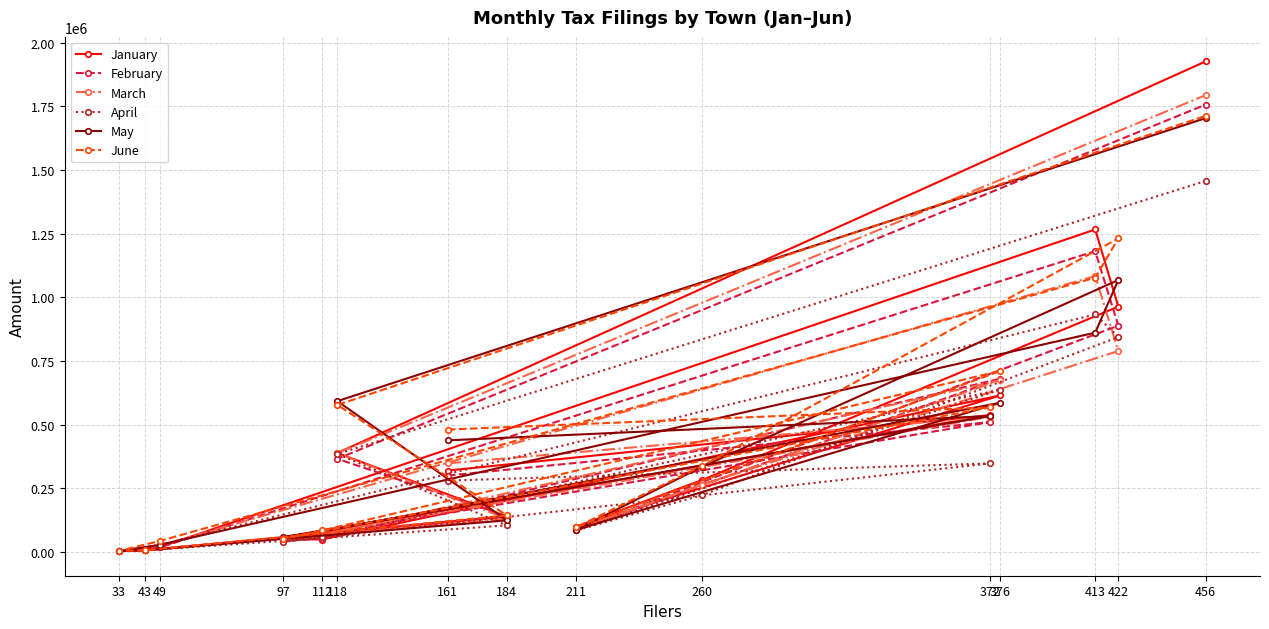

Where do February and January first cross each other?

97 and 112